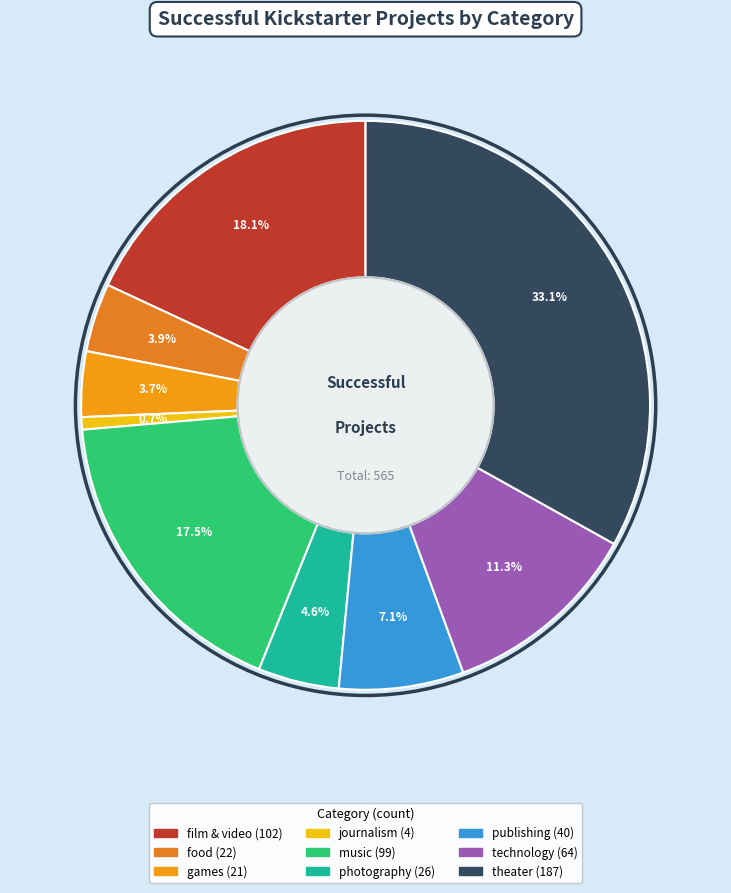

What percentage do food and games together represent?

7.6%